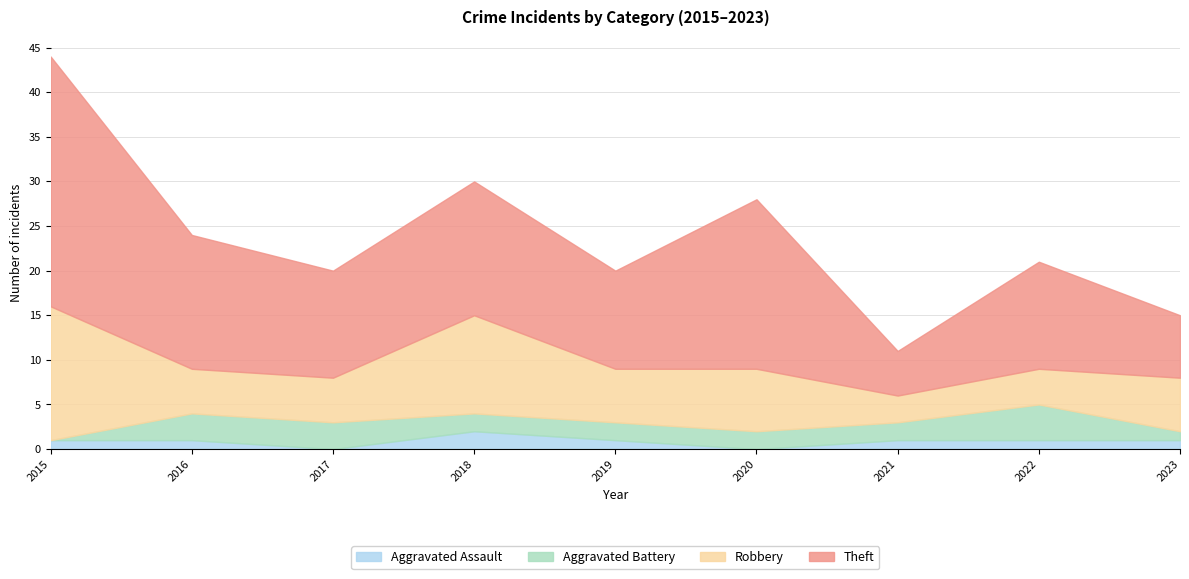

List the series in order of their peak value, lowest first.

Aggravated Assault, Aggravated Battery, Robbery, Theft